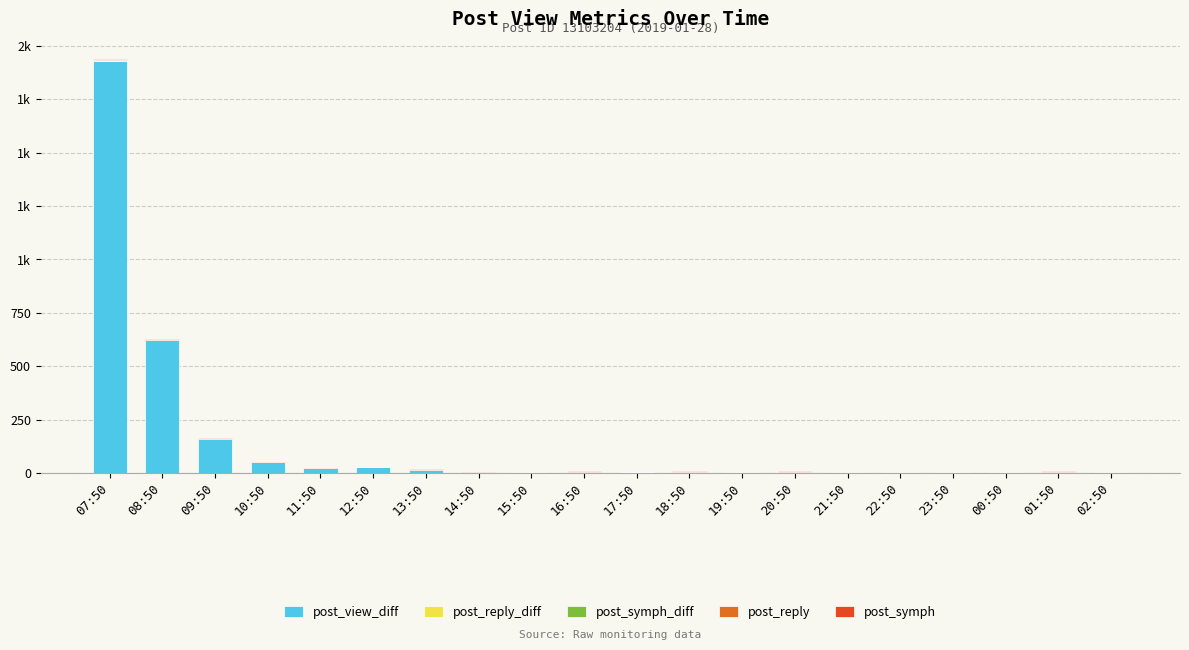

What position from the right is 01:50?

2